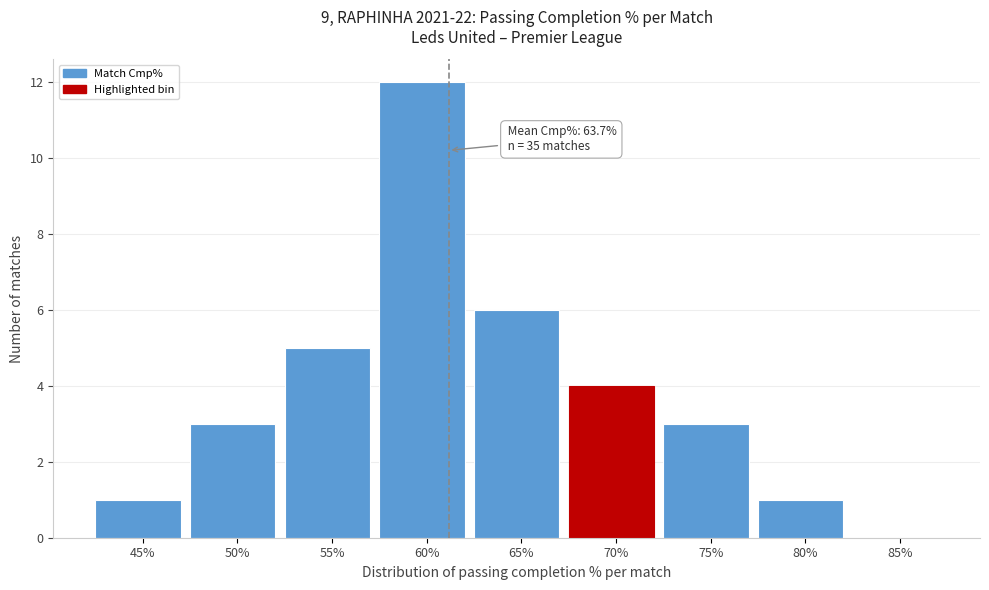

Reading left to right, list all the values displayed in this chart.

45%=1	50%=3	55%=5	60%=12	65%=6	70%=4	75%=3	80%=1	85%=0